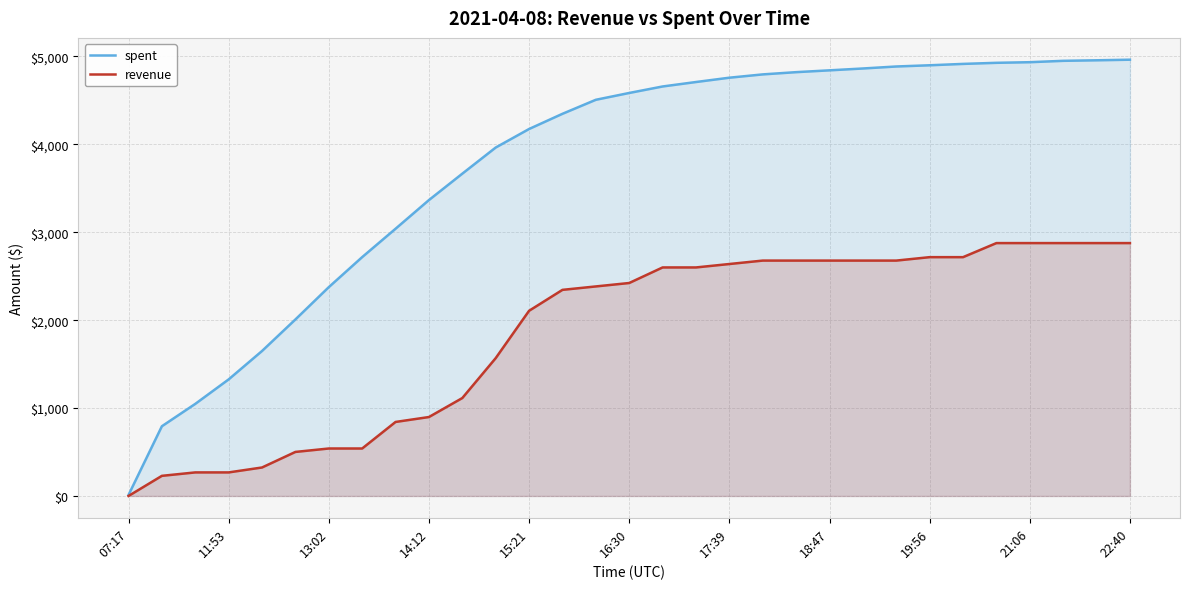

True or false: revenue and spent intersect in this chart.

False